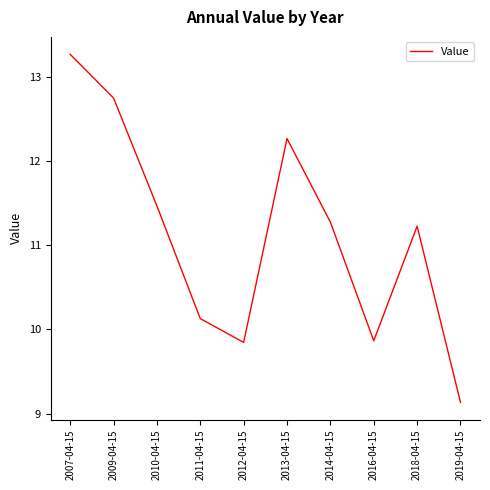

How many series are shown in this chart?

1